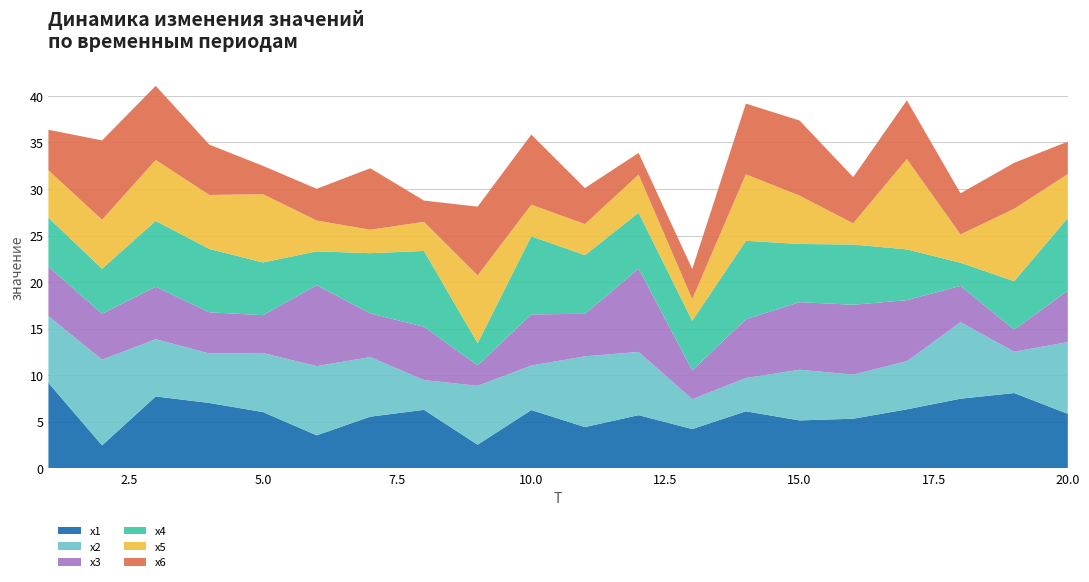

Reading right to left, transcribe all the data shown in this chart.

x1: 20=5.8	19=8.1	18=7.5	17=6.3	16=5.3	15=5.1	14=6.1	13=4.2	12=5.7	11=4.4	10=6.3	9=2.5	8=6.3	7=5.5	6=3.5	5=6.0	4=7.0	3=7.7	2=2.5	1=9.2
x2: 20=7.7	19=4.4	18=8.2	17=5.2	16=4.7	15=5.4	14=3.6	13=3.2	12=6.8	11=7.6	10=4.8	9=6.3	8=3.2	7=6.4	6=7.4	5=6.3	4=5.3	3=6.1	2=9.2	1=7.2
x3: 20=5.5	19=2.4	18=3.9	17=6.6	16=7.5	15=7.3	14=6.3	13=3.1	12=8.9	11=4.6	10=5.5	9=2.2	8=5.7	7=4.7	6=8.7	5=4.1	4=4.4	3=5.6	2=4.9	1=5.3
x4: 20=7.8	19=5.2	18=2.5	17=5.5	16=6.5	15=6.3	14=8.4	13=5.3	12=6.0	11=6.3	10=8.4	9=2.4	8=8.1	7=6.5	6=3.6	5=5.7	4=6.8	3=7.1	2=4.8	1=5.3
x5: 20=4.7	19=7.8	18=3.0	17=9.7	16=2.3	15=5.2	14=7.1	13=2.3	12=4.1	11=3.3	10=3.4	9=7.3	8=3.1	7=2.5	6=3.3	5=7.3	4=5.8	3=6.6	2=5.3	1=5.1
x6: 20=3.5	19=4.9	18=4.4	17=6.3	16=5.0	15=8.1	14=7.6	13=3.2	12=2.3	11=3.9	10=7.5	9=7.4	8=2.3	7=6.6	6=3.4	5=3.0	4=5.4	3=8.0	2=8.5	1=4.4